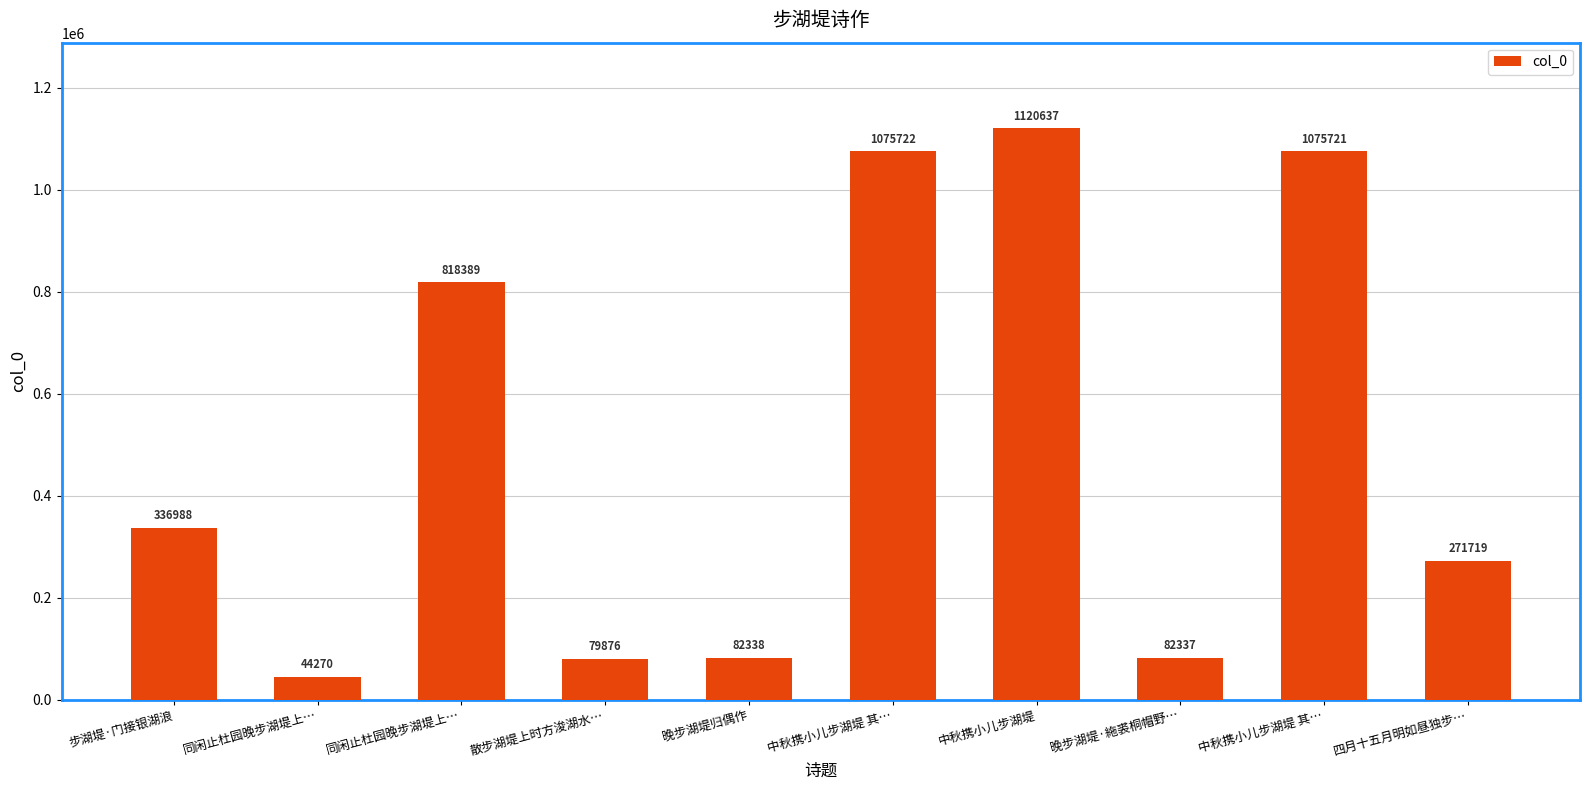

How many bars are there in total?

10